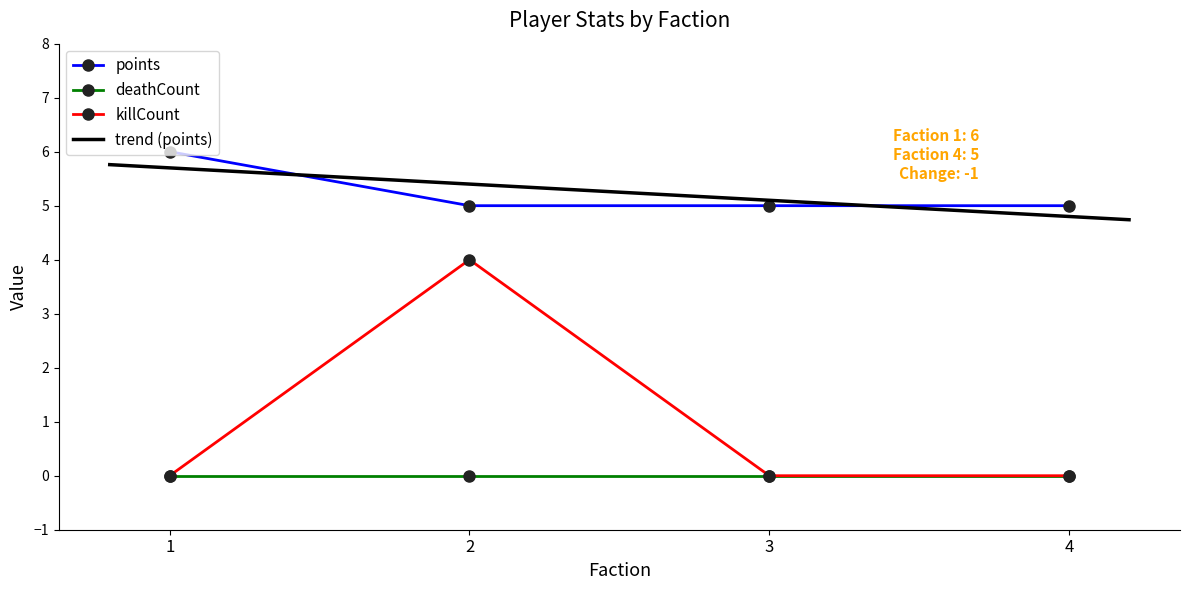

Which series has the widest spread of values?

killCount